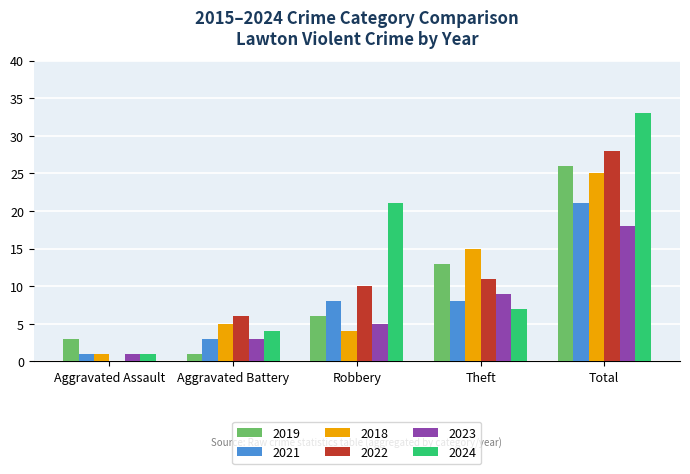

Are the bars horizontal?

No